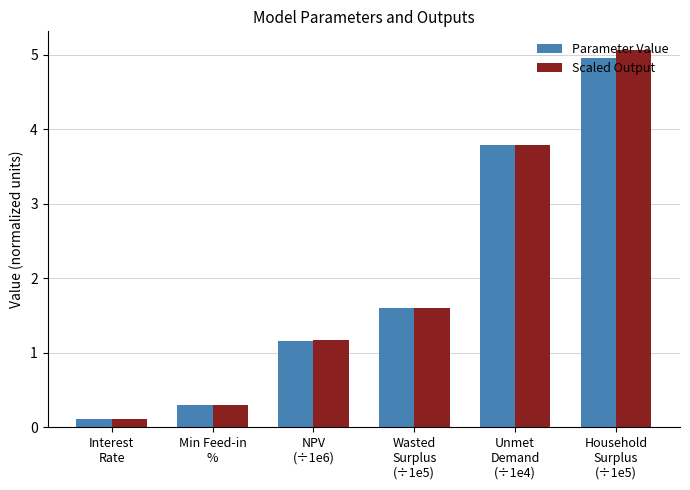

Where is Parameter Value nearest to the value 2?

Wasted
Surplus
(÷1e5)